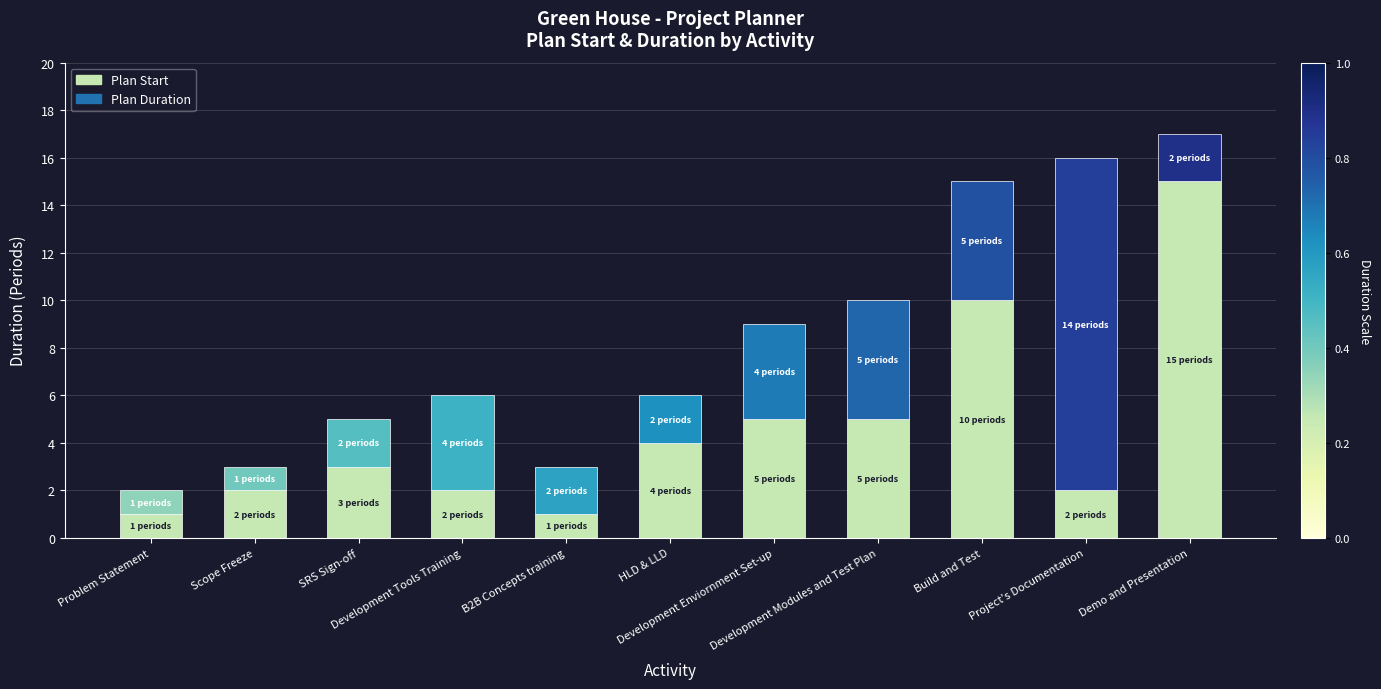

What is the difference between the maximum and minimum values in the Plan Start series?

14